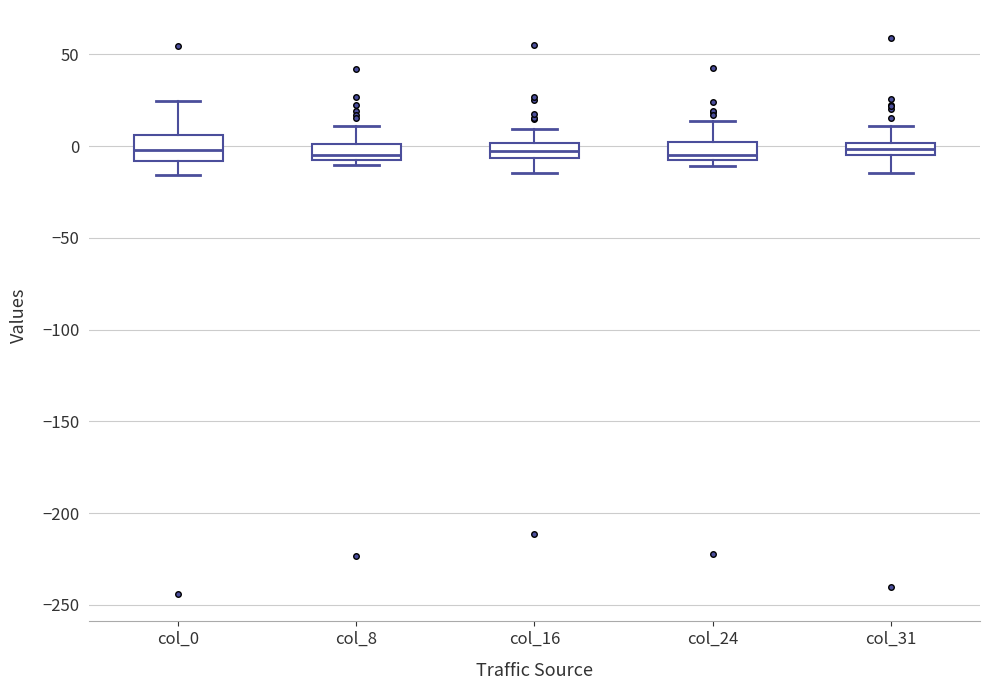

Where does the upper whisker of the box for col_16 end on the y-axis? The values are not printed on the chart, so give them approximately, as read against the axis.

10